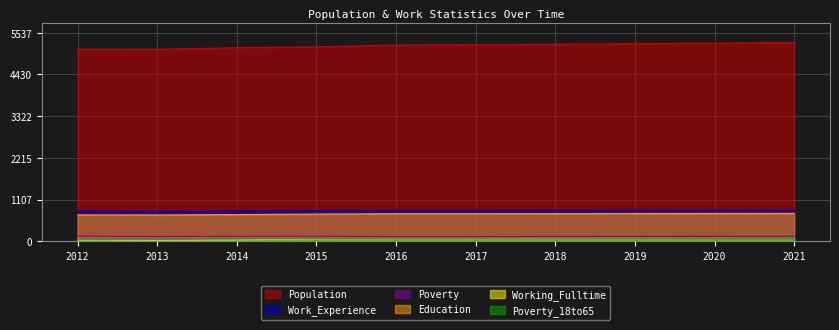

What is the sum of the Population values at 2018 and 2013?

10325